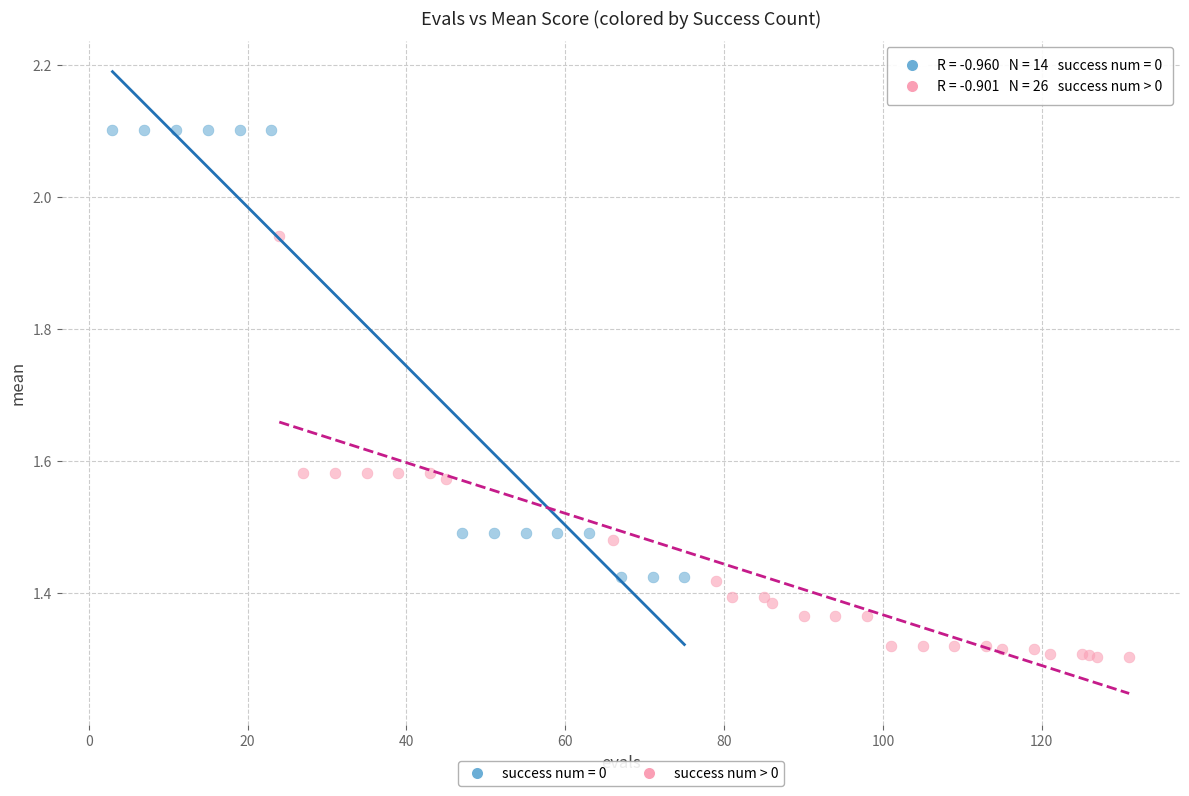

Which series contains the highest Y value?

success num = 0